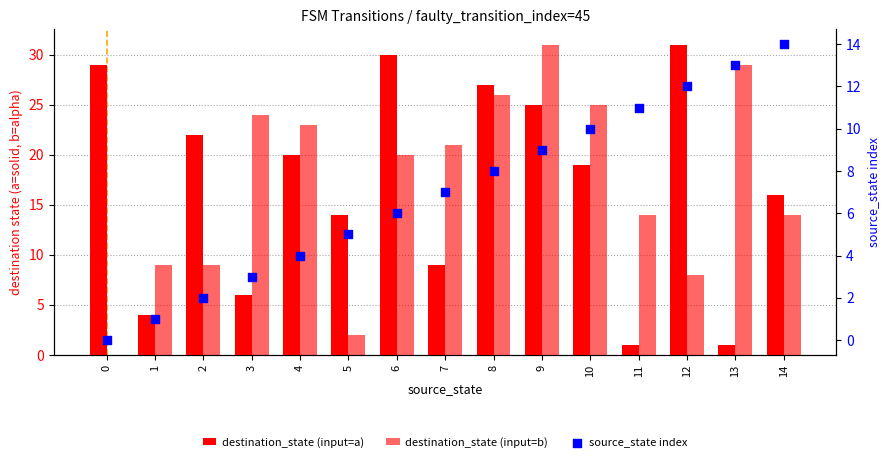

What is the total value across all series at 10?

54